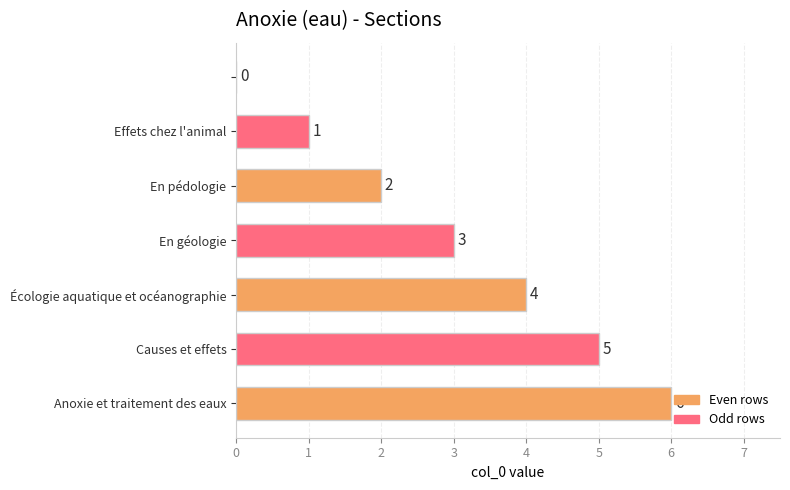

What is the sum of all values?

21